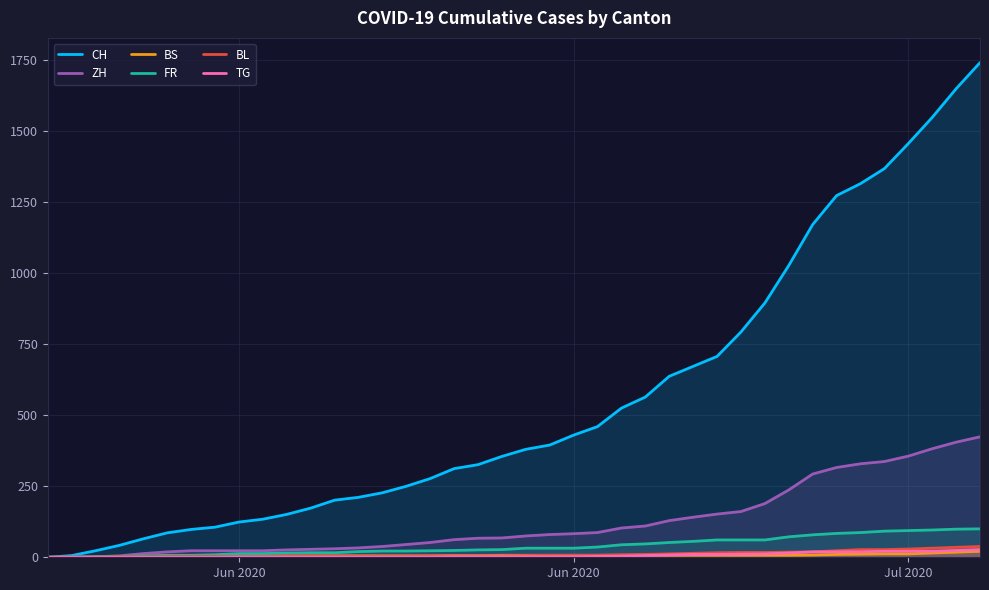

How many lines are shown in the chart?

6